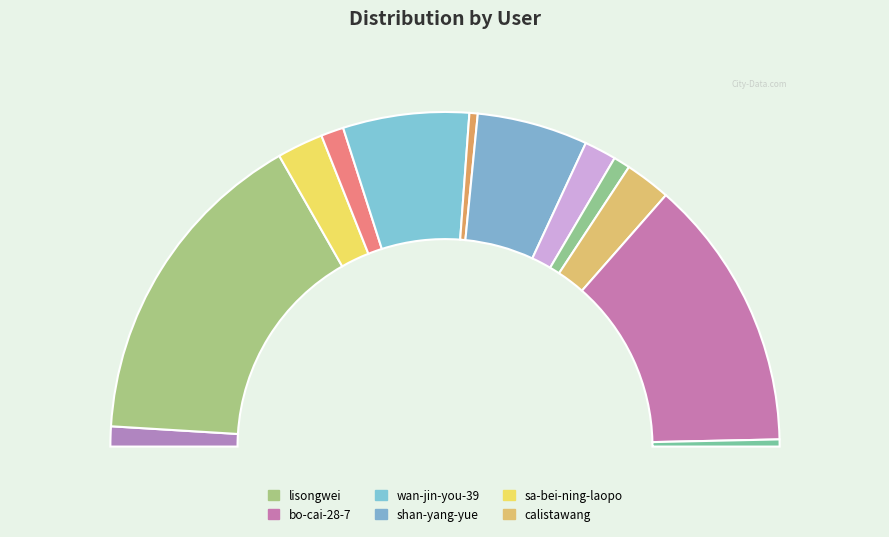

How many slices are in this pie chart?

12